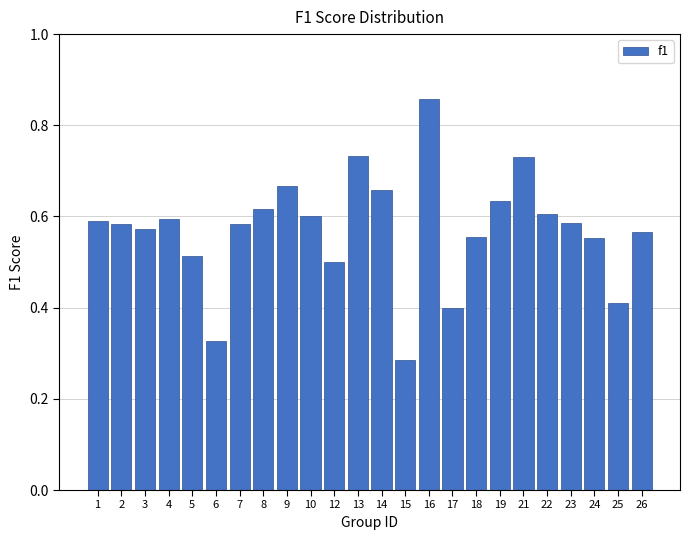

True or false: the data shows 0.1 at 1.

False